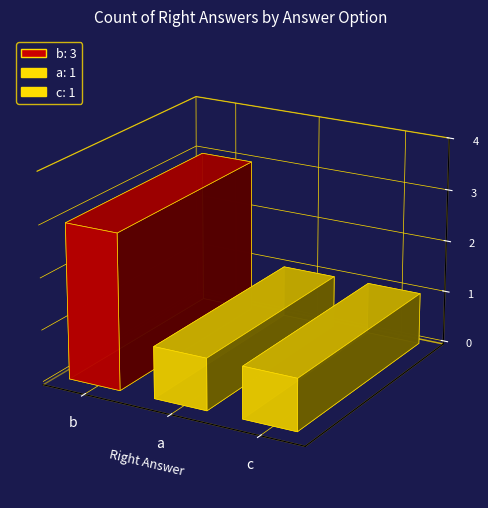

Where is the data nearest to the value 2?

b